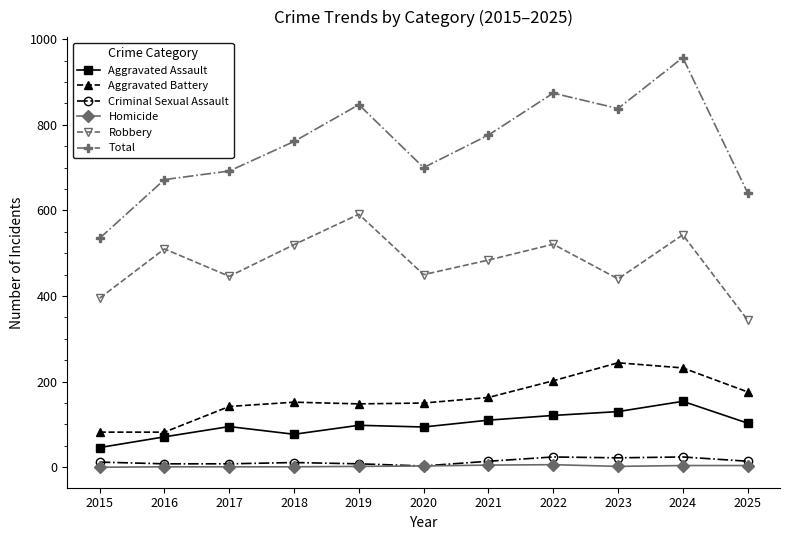

True or false: Robbery and Total intersect in this chart.

False